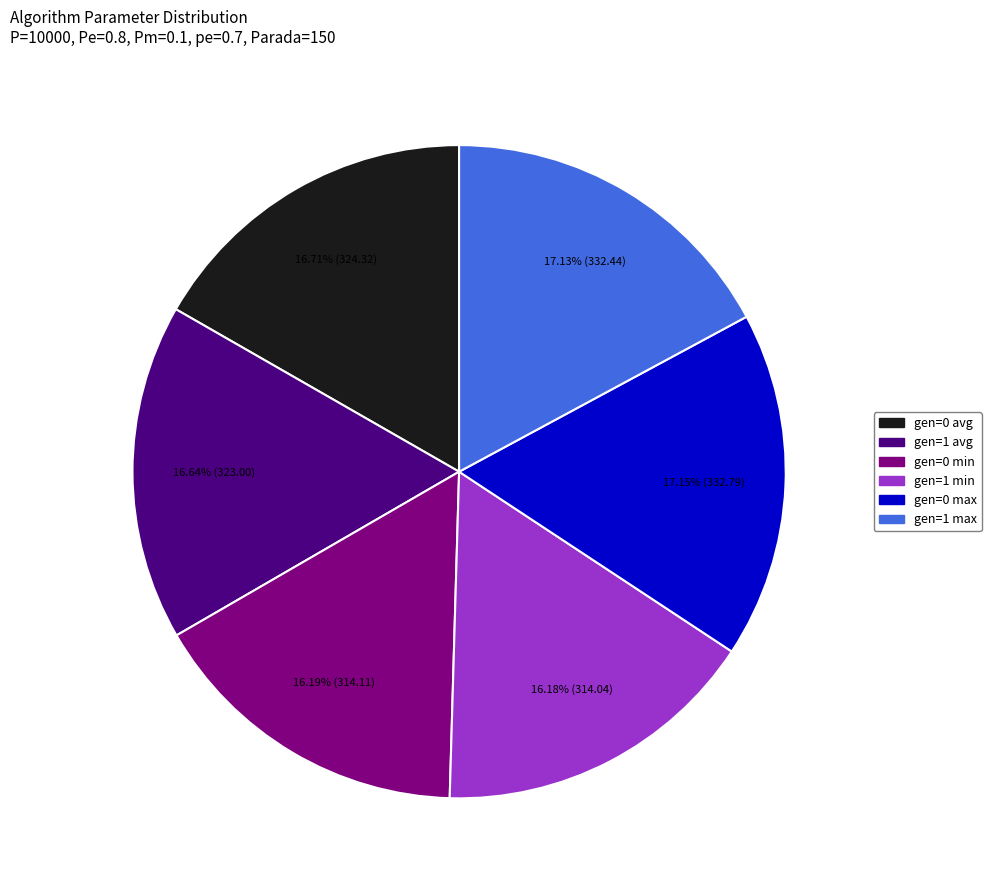

To the nearest percent, what percentage of the pie is gen=0 min?

16%